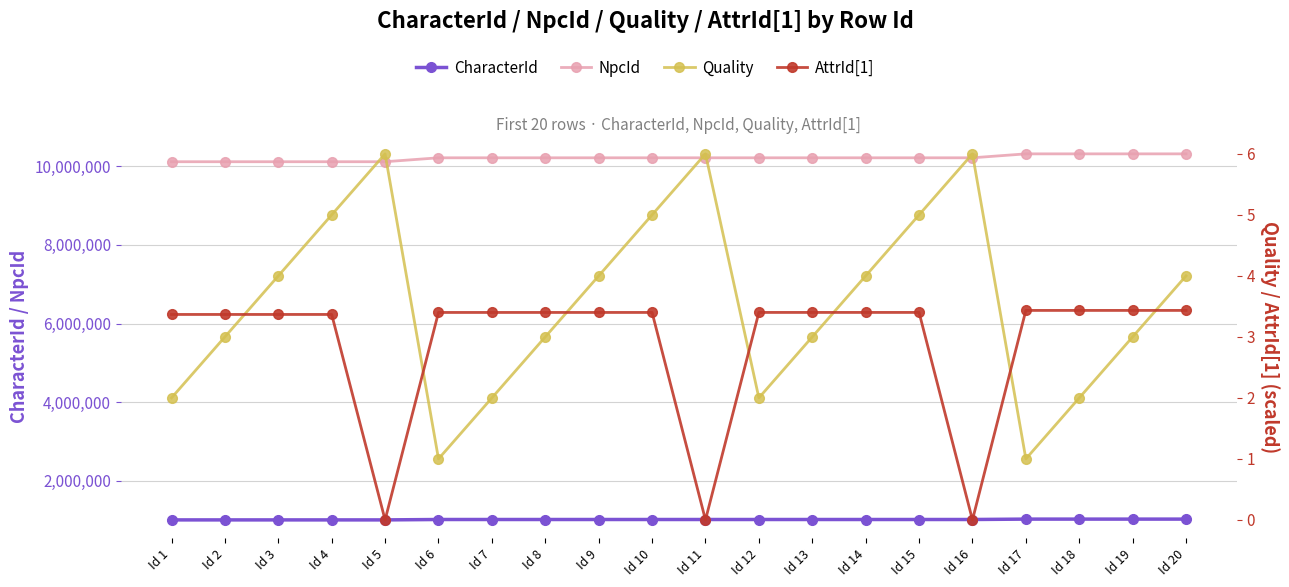

True or false: Quality has more than 2 points higher than both neighbors.

True